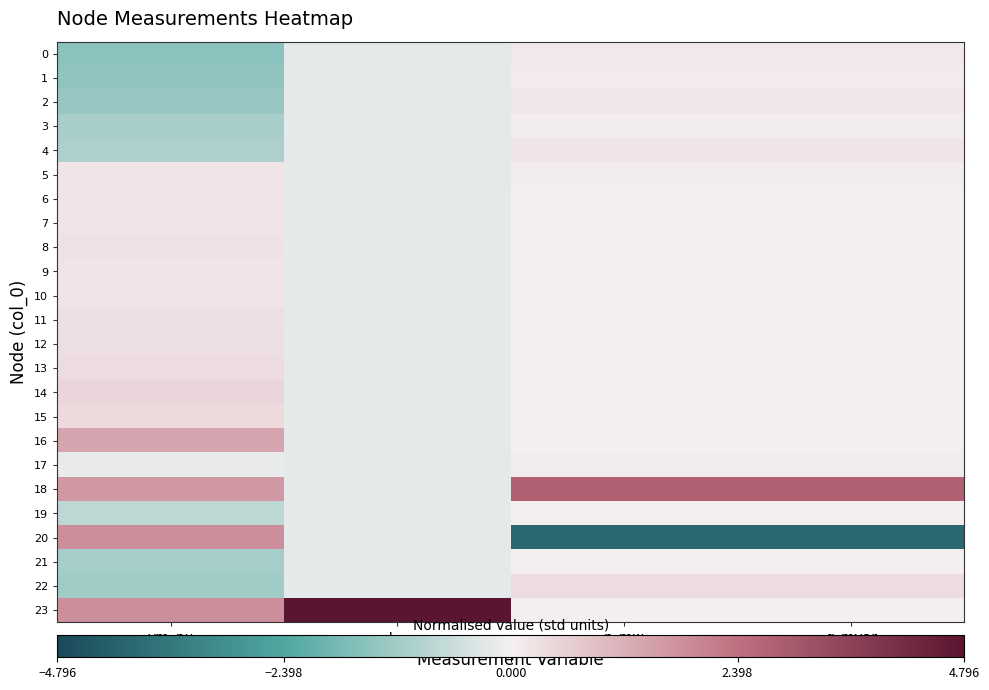

Count the number of categories in the chart.

4